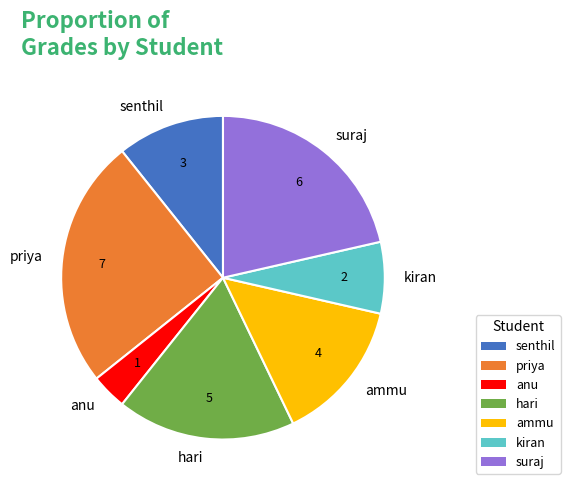

Approximately how many times larger is the value at anu compared to senthil?

0.3